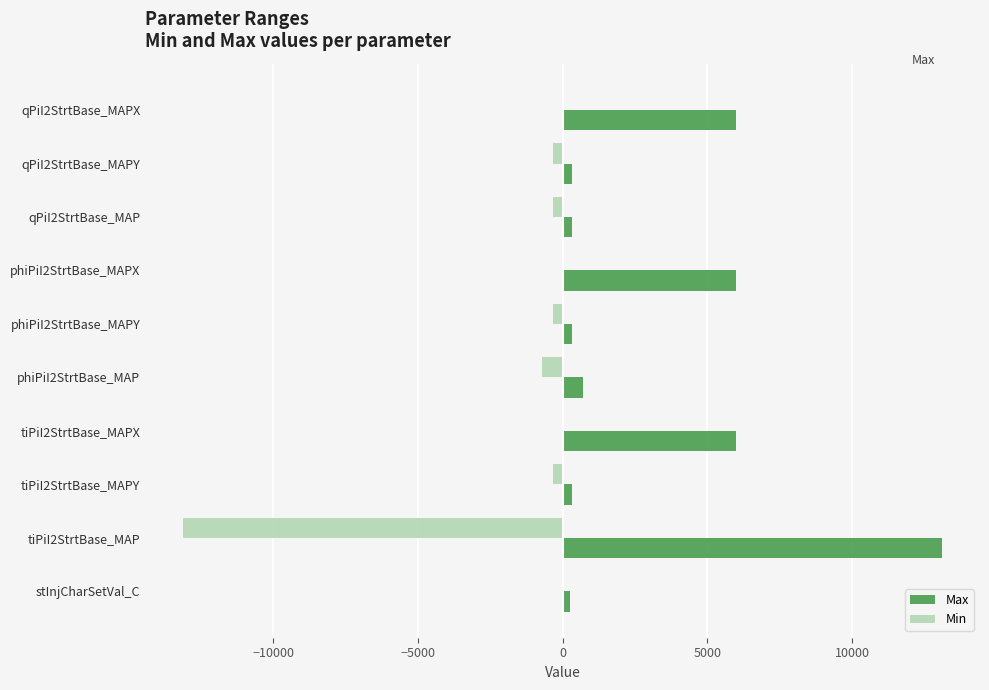

What is the sum of all Min values?

-15102